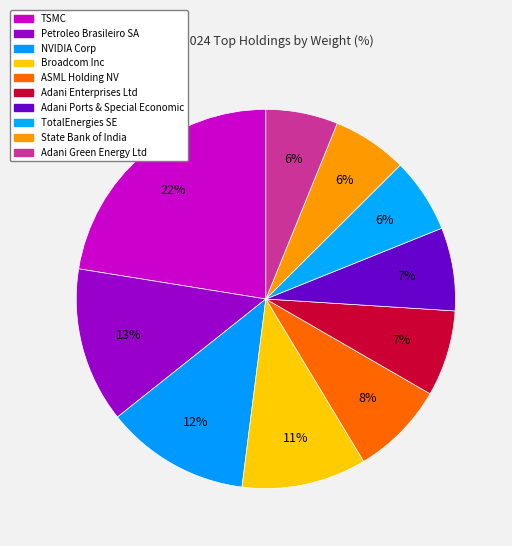

True or false: Adani Ports & Special Economic accounts for 1% of the total.

False